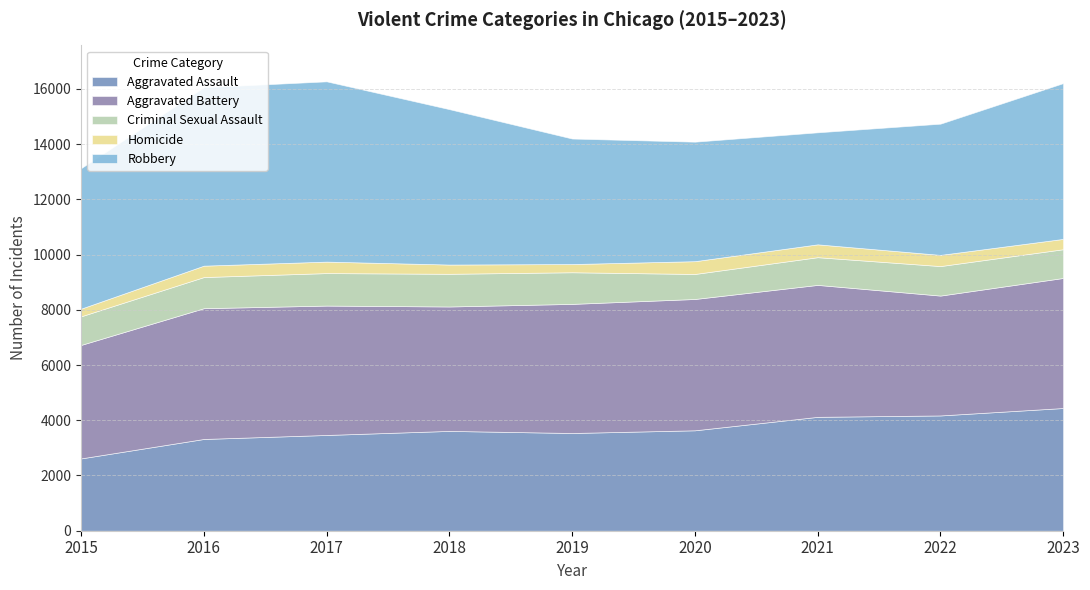

Reading right to left, transcribe all the data shown in this chart.

Aggravated Assault: 4444	4175	4124	3637	3539	3615	3468	3323	2619
Aggravated Battery: 4710	4341	4779	4756	4676	4506	4686	4736	4110
Criminal Sexual Assault: 1041	1069	1004	906	1146	1184	1177	1128	1036
Homicide: 374	405	465	463	297	335	415	413	278
Robbery: 5641	4752	4057	4328	4546	5628	6529	6461	5087